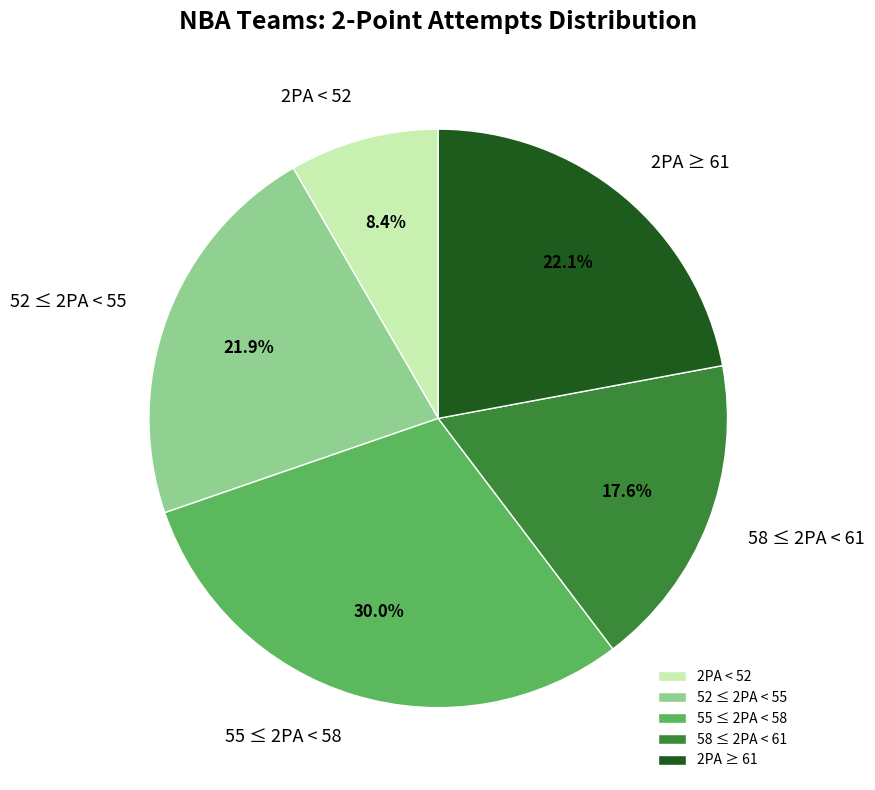

Which slice is the smallest?

2PA < 52